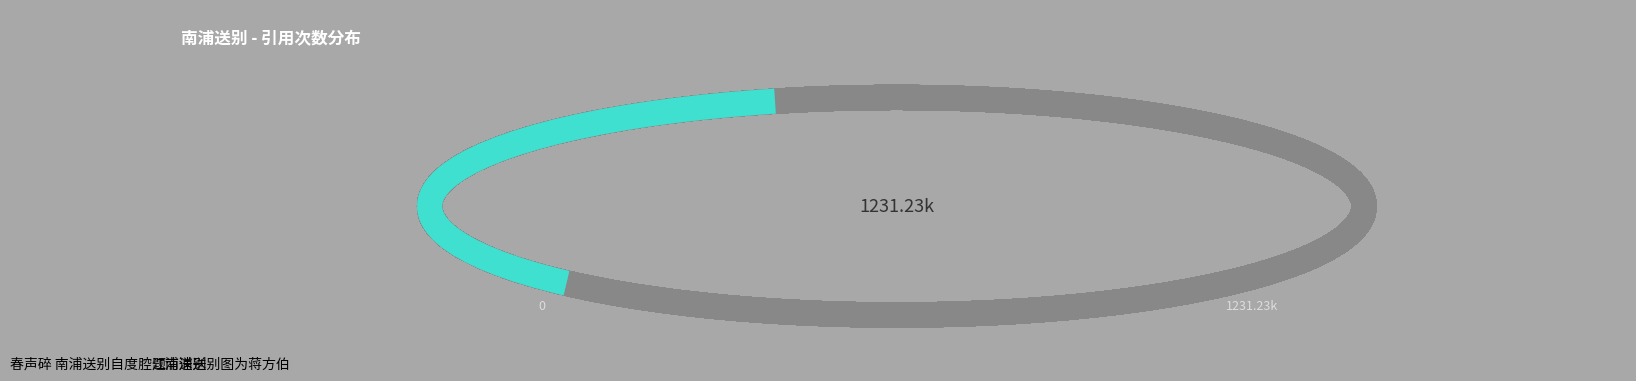

Which category has the smallest portion of the pie?

题南浦送别图为蒋方伯